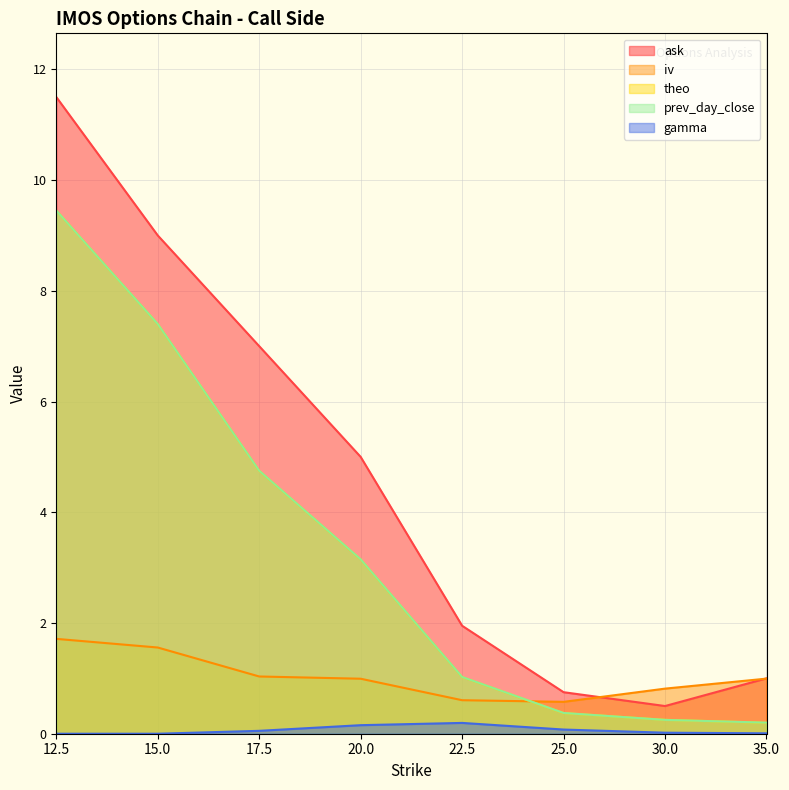

What is the total value across all series at 30.0?

1.8